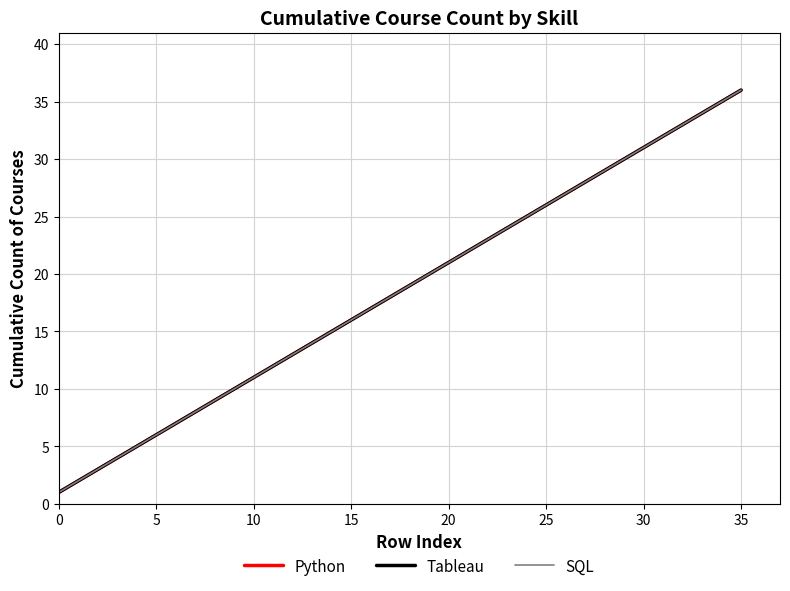

What is the highest value of the Python series?

36